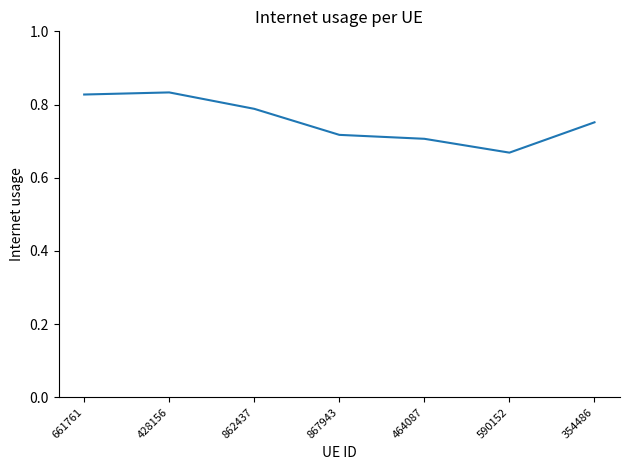

What is the difference between the maximum and minimum values?

0.2